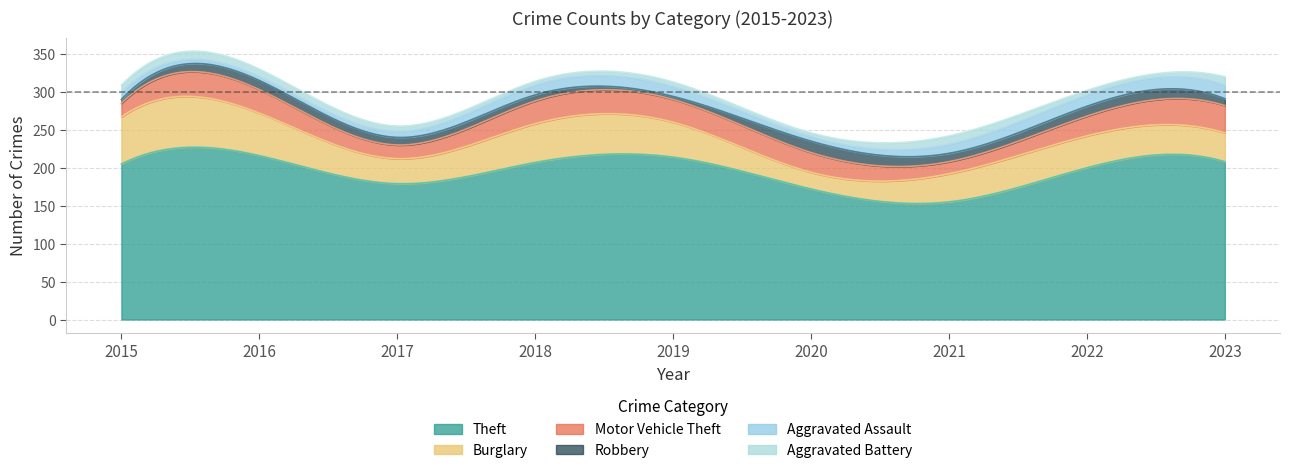

What is the lowest value of the Burglary series?

22